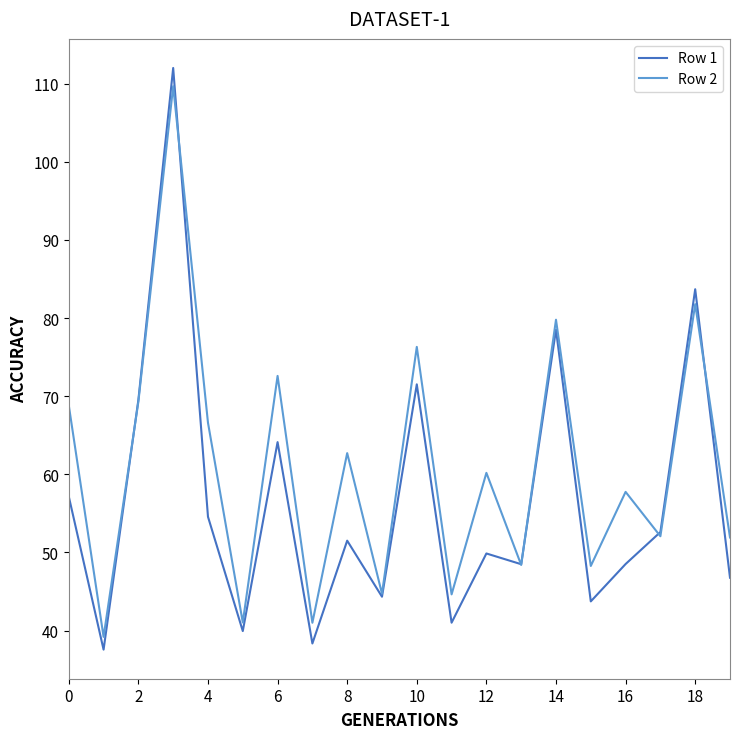

How many lines are shown in the chart?

2